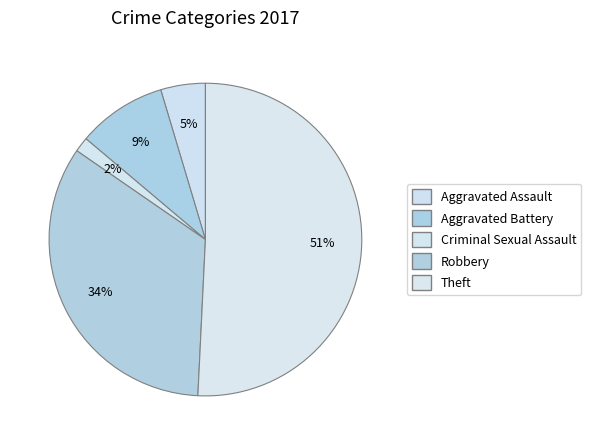

To the nearest percent, what percentage of the pie is Robbery?

34%